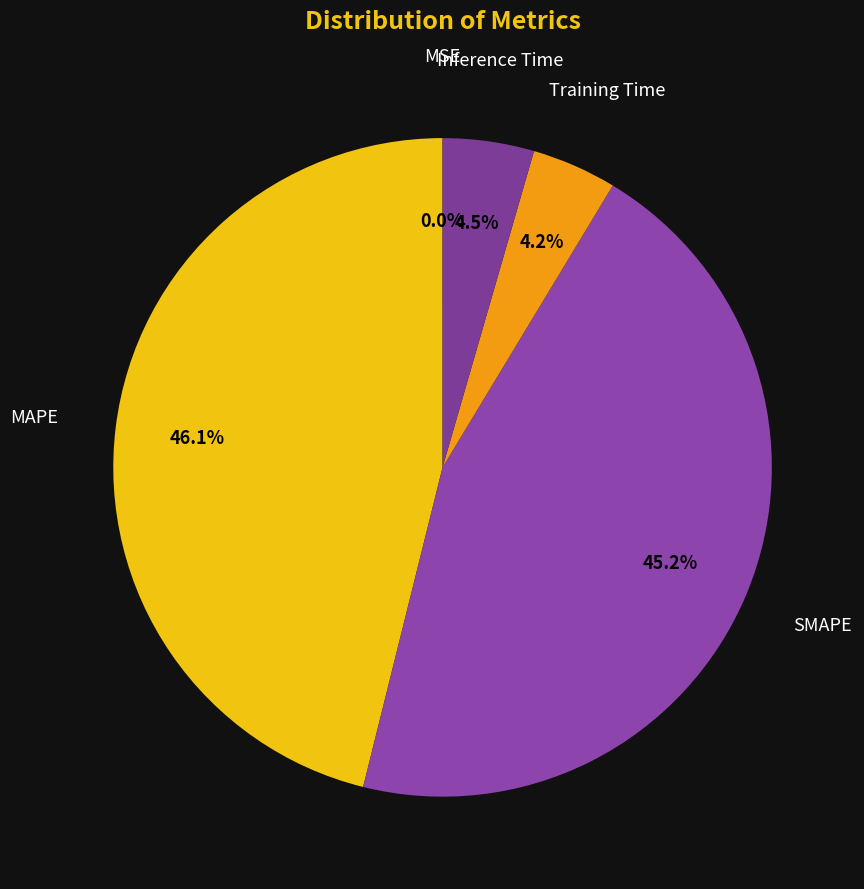

To the nearest percent, what is the average slice percentage?

20%